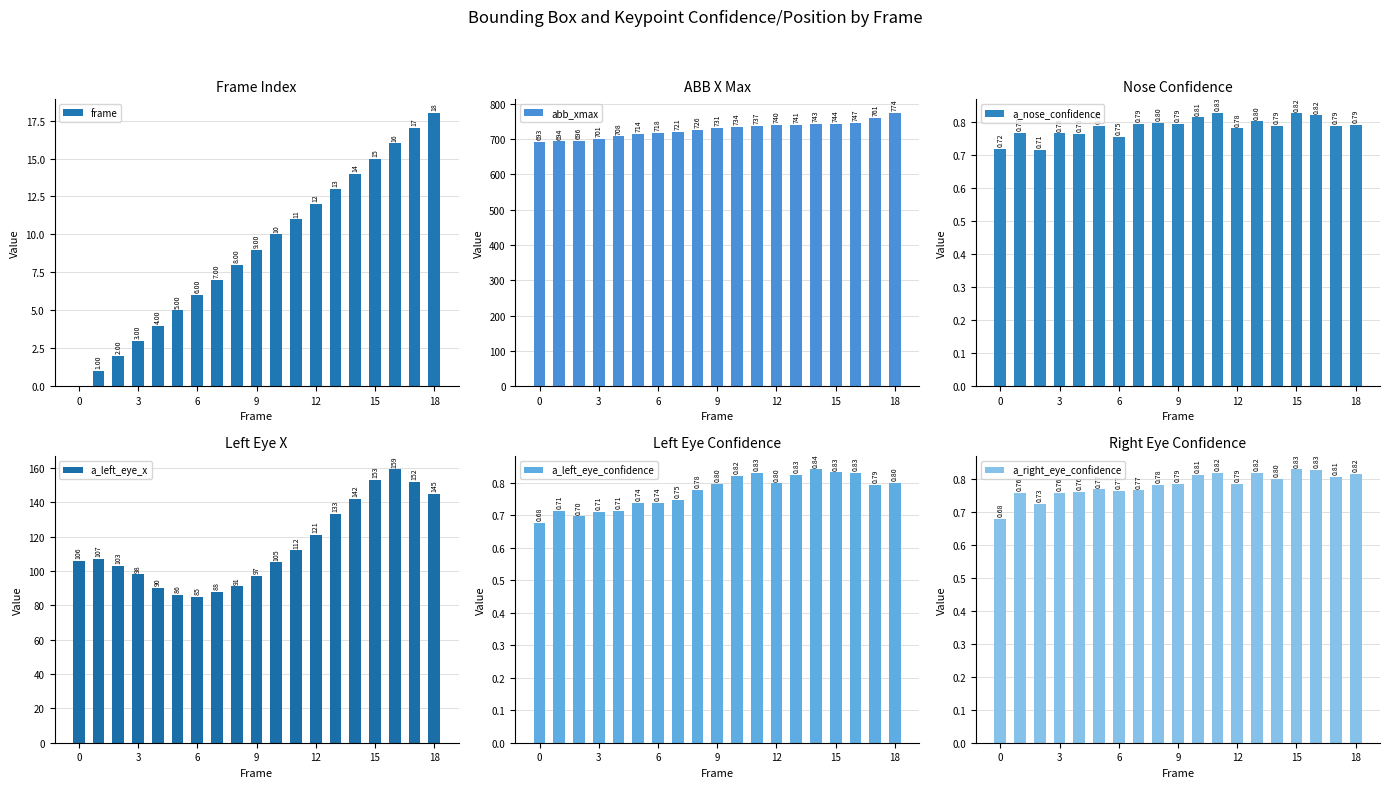

Is it true that abb_xmax equals 1276.0 at 8?

False